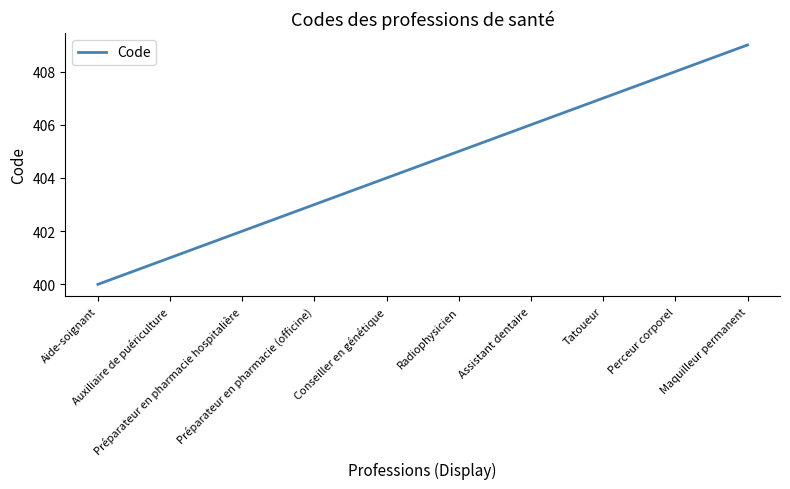

Reading left to right, list all the values displayed in this chart.

400	401	402	403	404	405	406	407	408	409